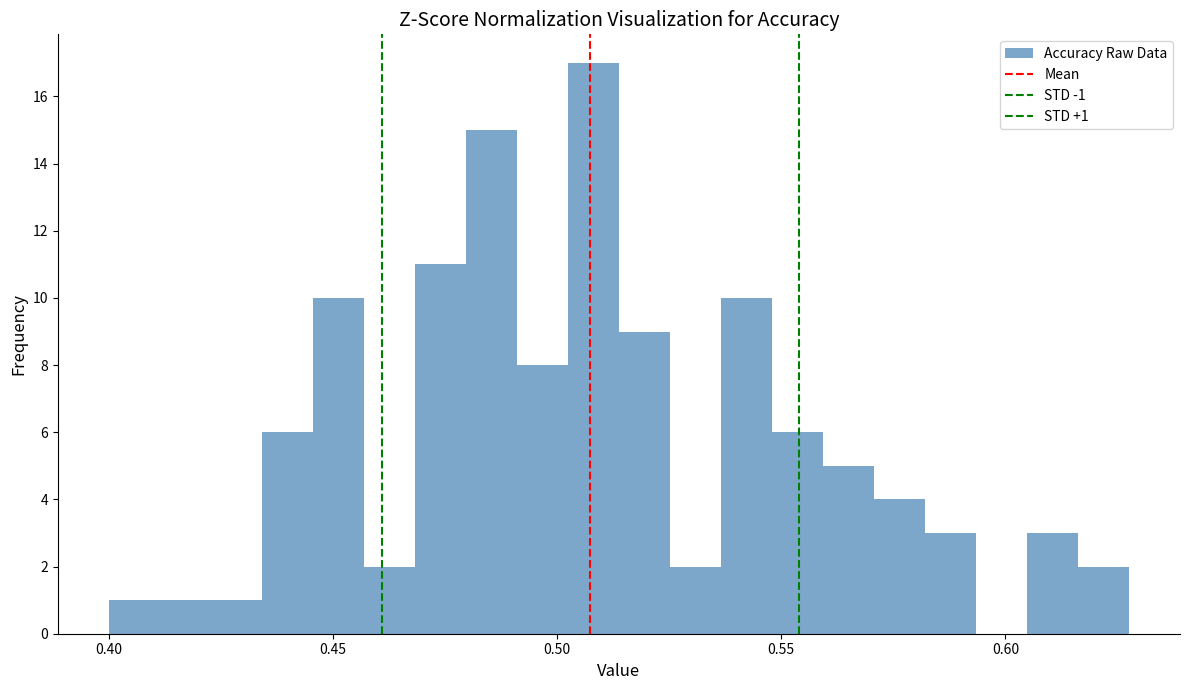

Read against the x-axis, roughly where is the centre of the tallest bar?

0.510